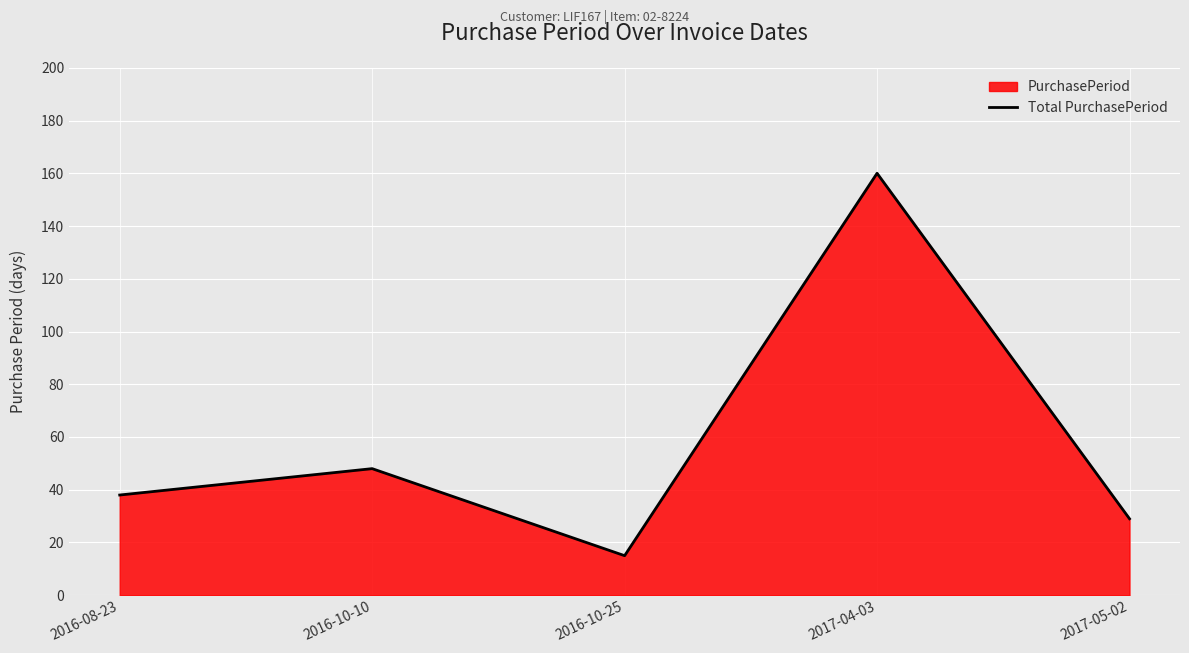

List the labels in order of value, largest first.

2017-04-03, 2016-10-10, 2016-08-23, 2017-05-02, 2016-10-25